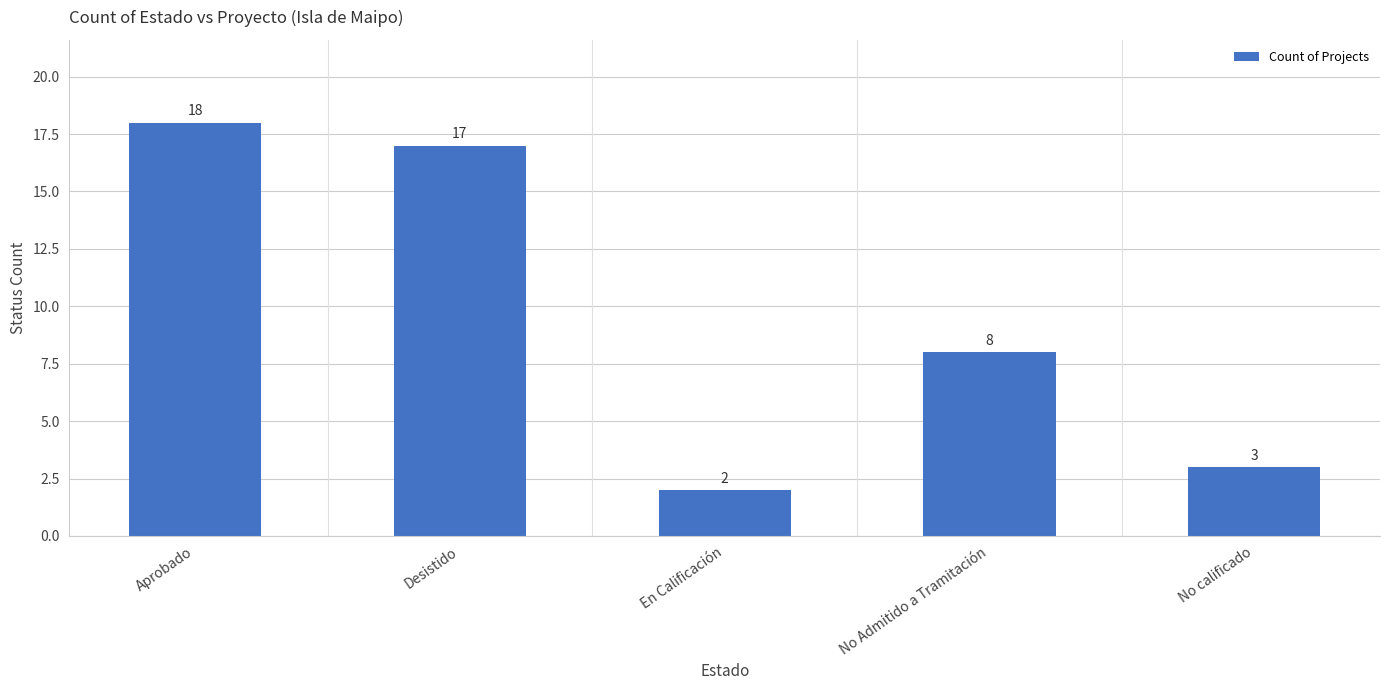

What is the label of the 2nd bar from the right?

No Admitido a Tramitación